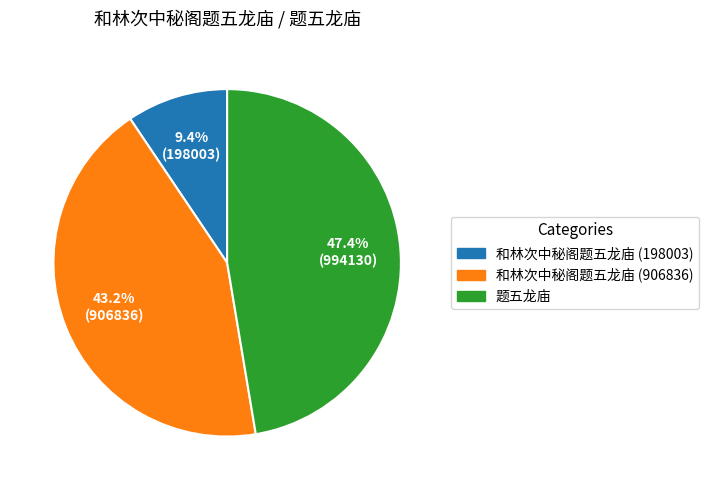

Is the sum of 题五龙庙 and 和林次中秘阁题五龙庙 (198003) greater than half?

Yes